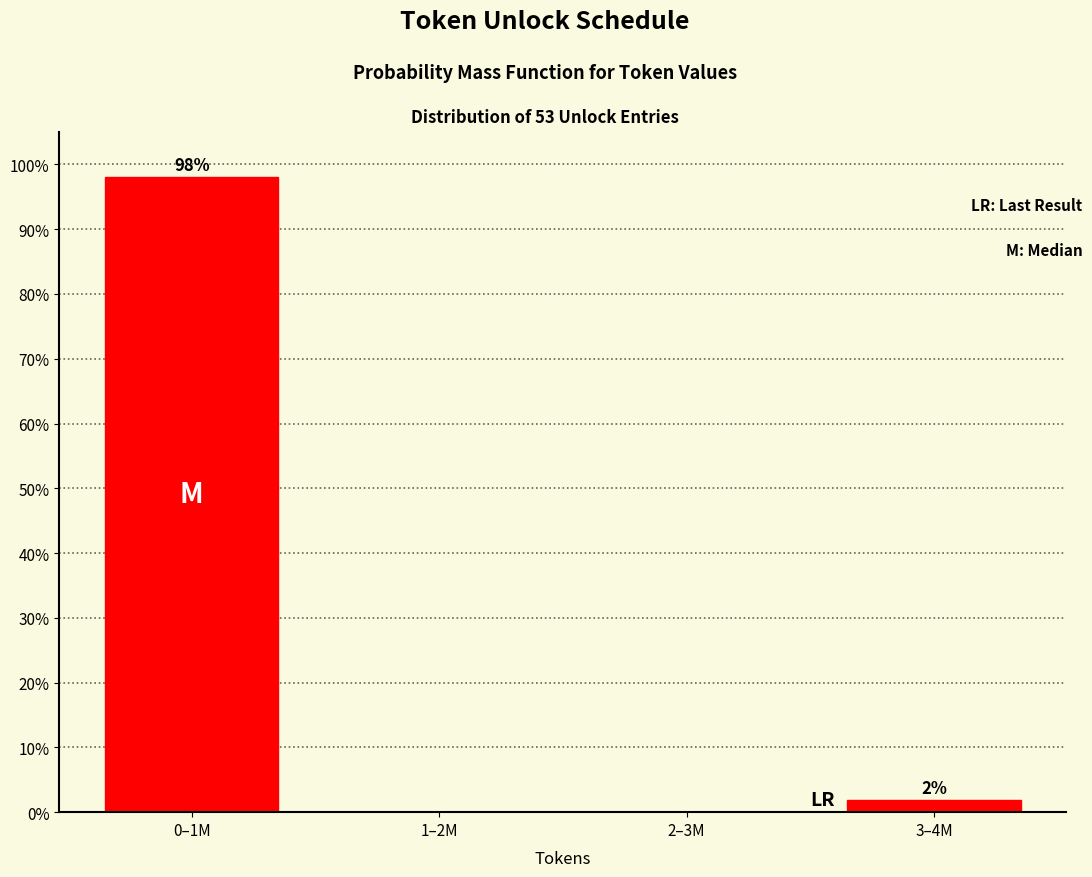

The chart shows a value of 0.0 at 1–2M. True or false?

True